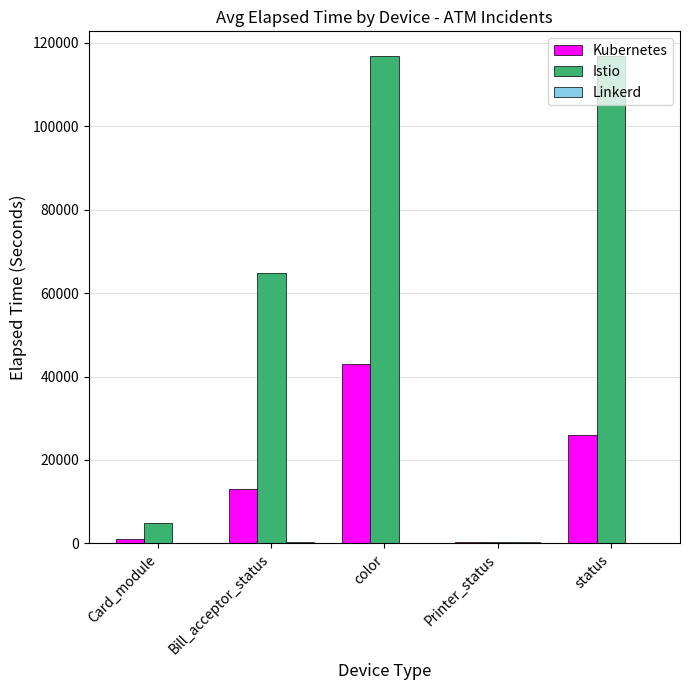

Which series changed the most between Bill_acceptor_status and status?

Istio